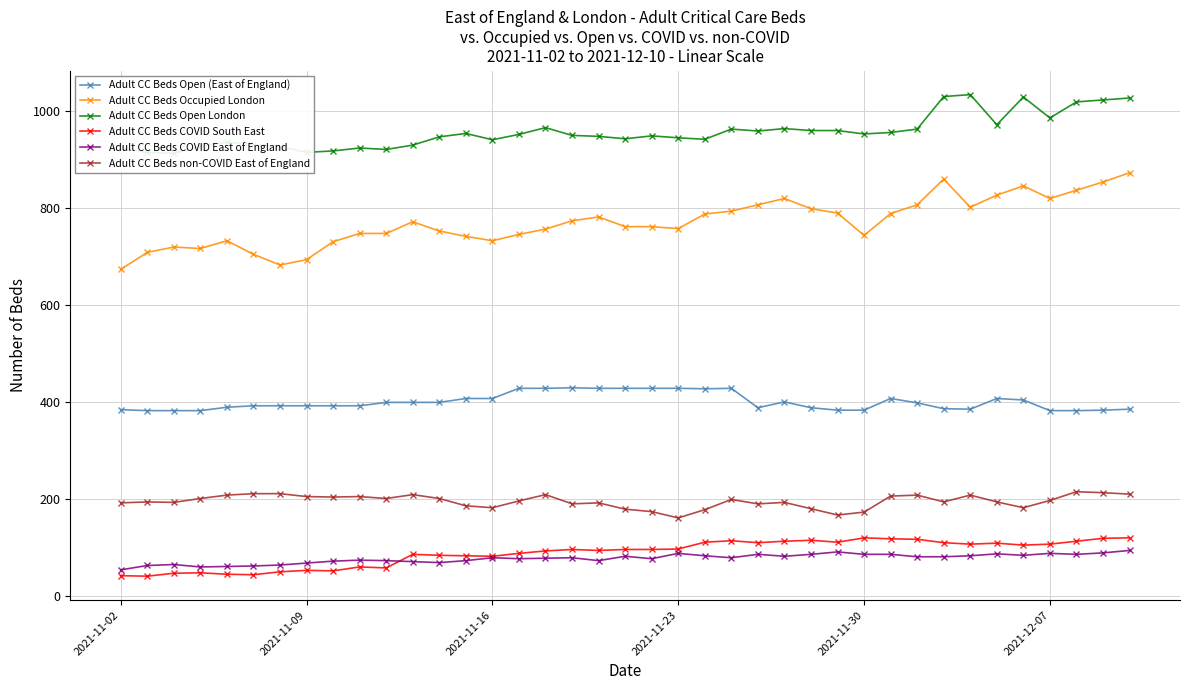

True or false: Adult CC Beds COVID East of England and Adult CC Beds Open (East of England) cross at least once.

False